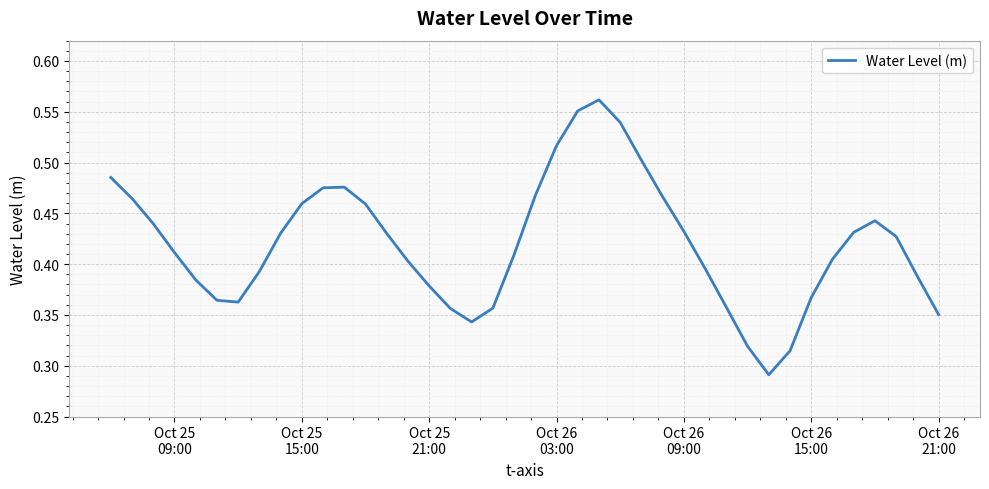

Reading right to left, transcribe all the data shown in this chart.

0.4	0.4	0.4	0.4	0.4	0.4	0.4	0.3	0.3	0.3	0.4	0.4	0.4	0.5	0.5	0.5	0.6	0.6	0.5	0.5	0.4	0.4	0.3	0.4	0.4	0.4	0.4	0.5	0.5	0.5	0.5	0.4	0.4	0.4	0.4	0.4	0.4	0.4	0.5	0.5